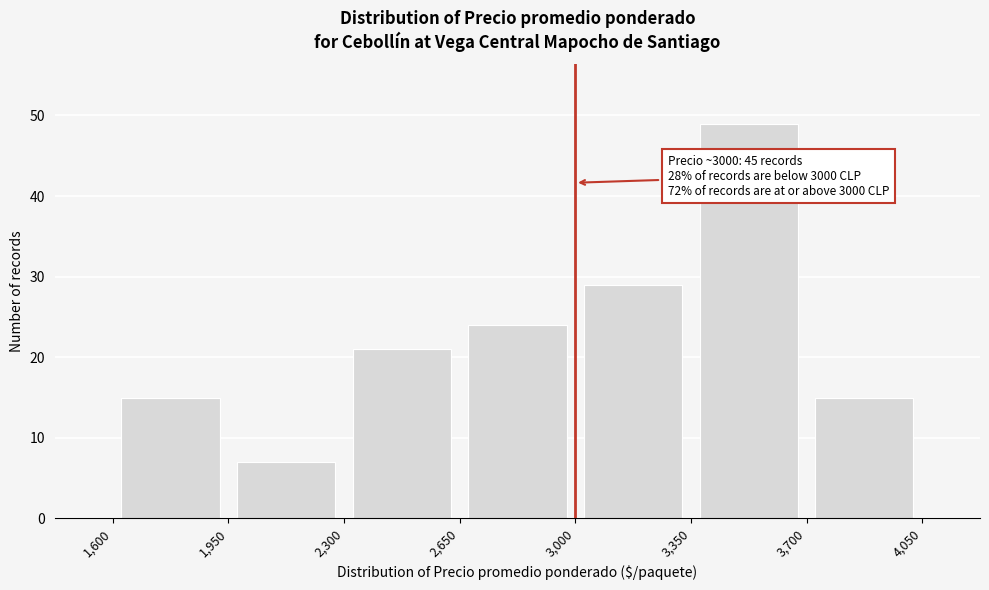

Which range on the x-axis has the tallest bar?

3,350 to 3,700